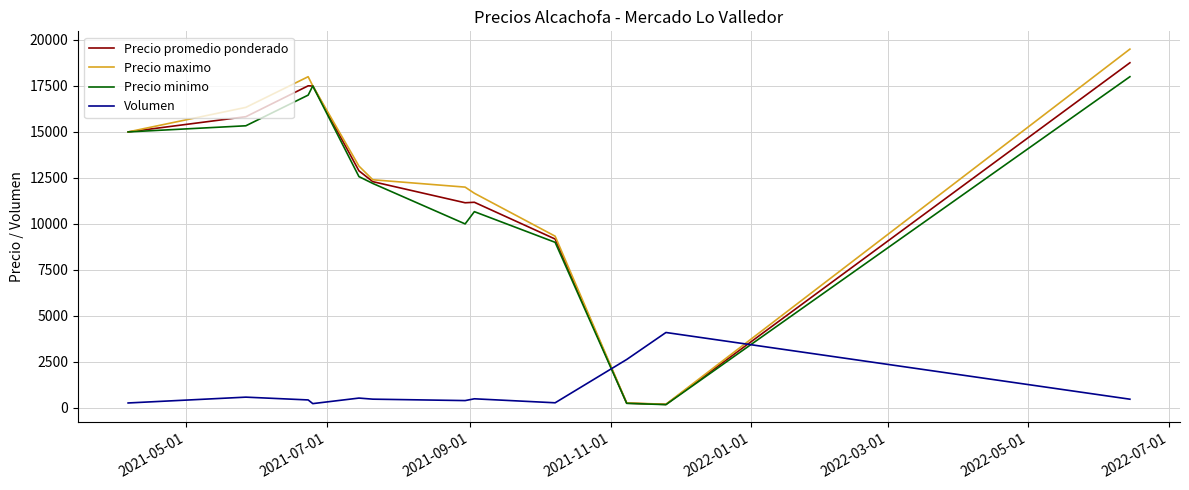

Which series has the widest spread of values?

Precio maximo